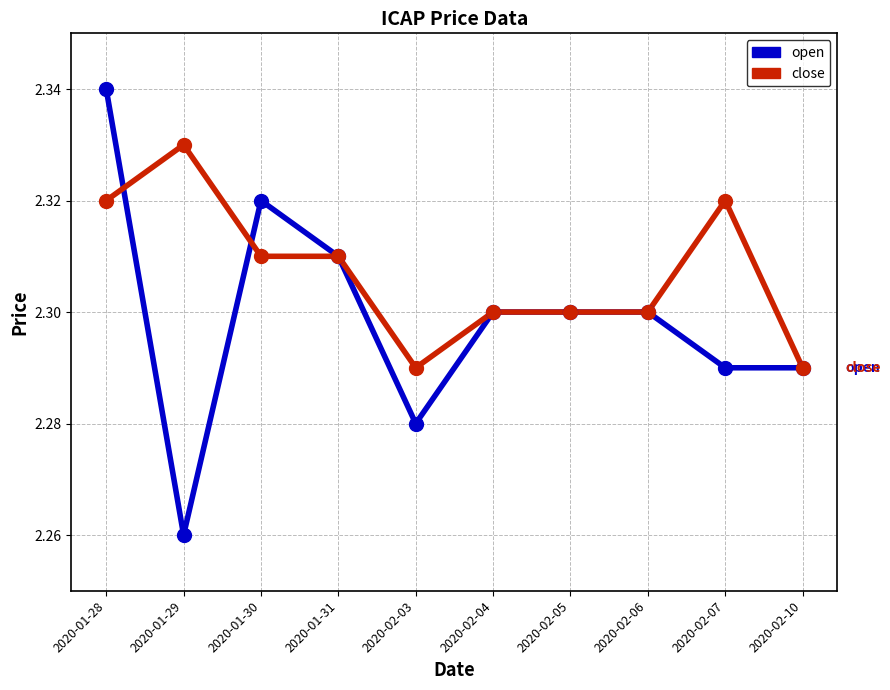

Which series reaches the maximum Y coordinate?

open